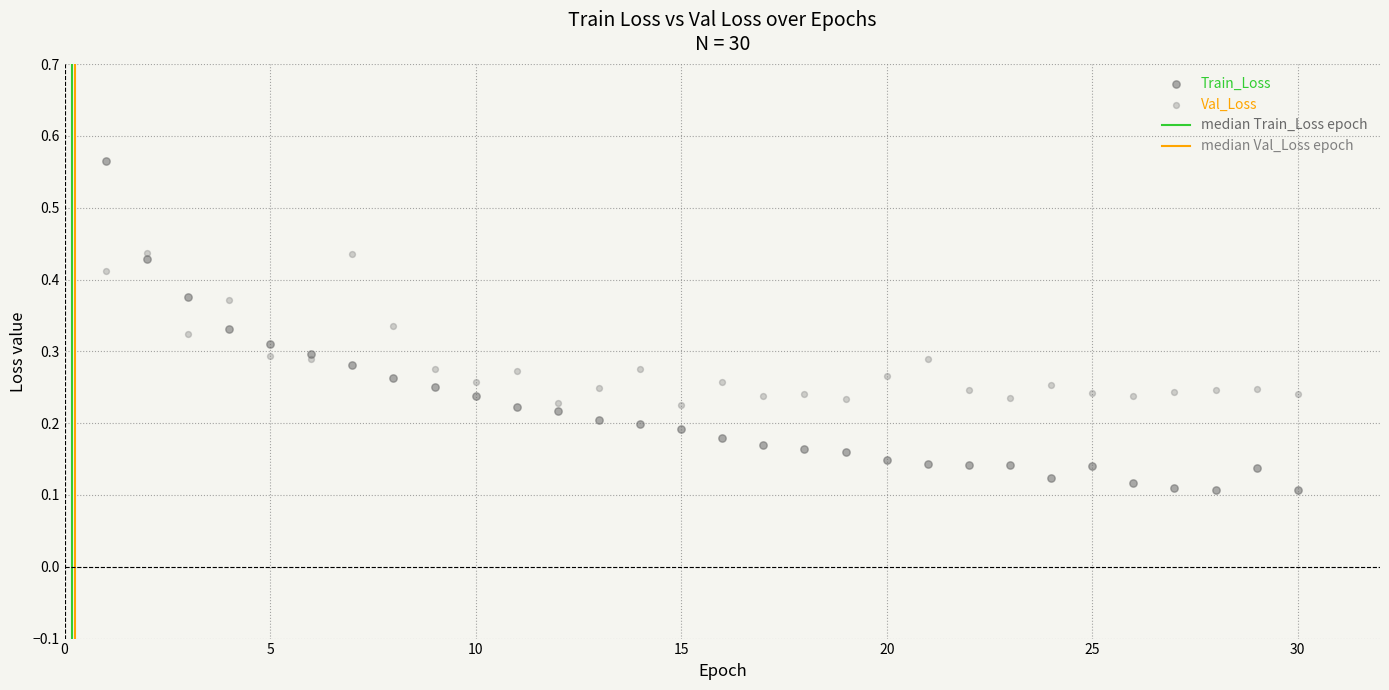

Which series contains the lowest Y value?

Train_Loss